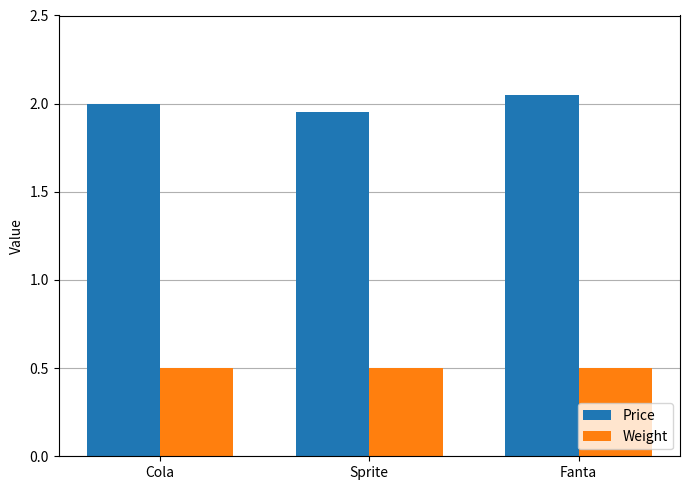

Rank the series by their average value, from highest to lowest.

Price, Weight